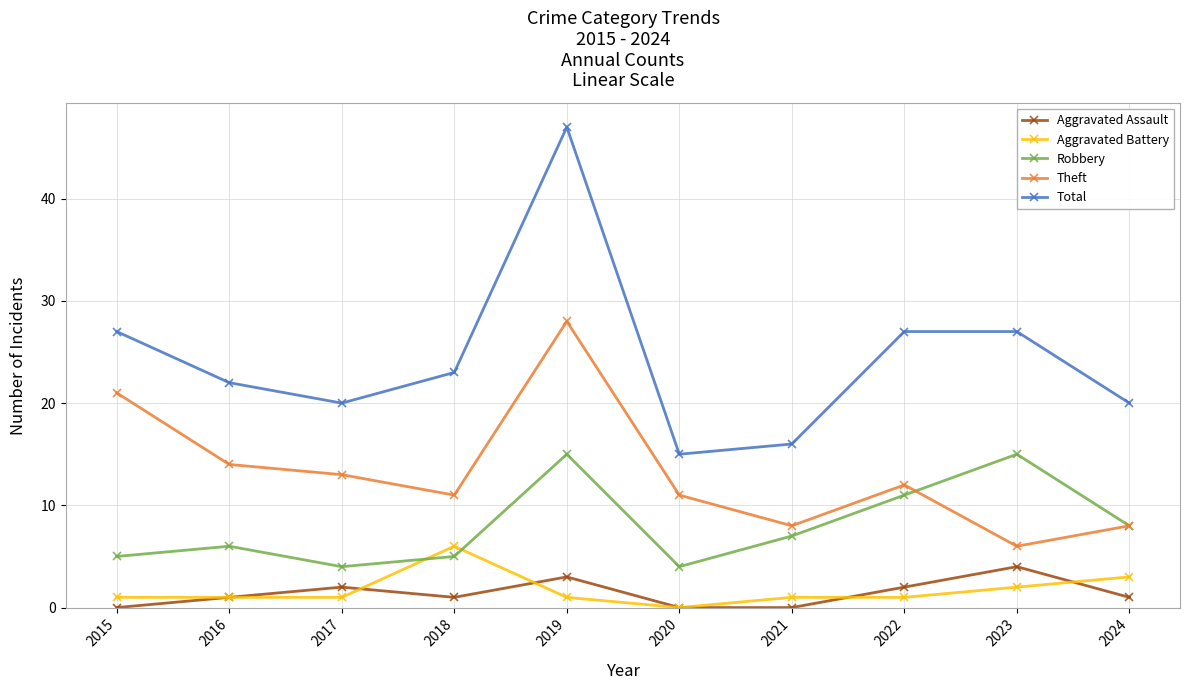

Between 2016 and 2024, which series saw the biggest shift?

Theft